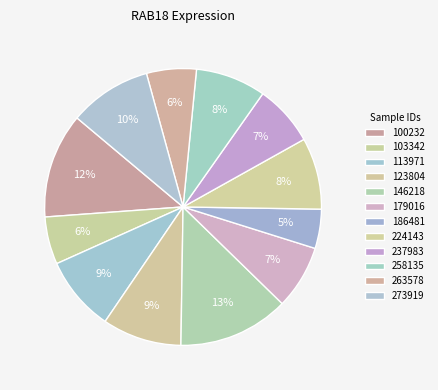

What is the total percentage of 146218 and 263578?

18.8%